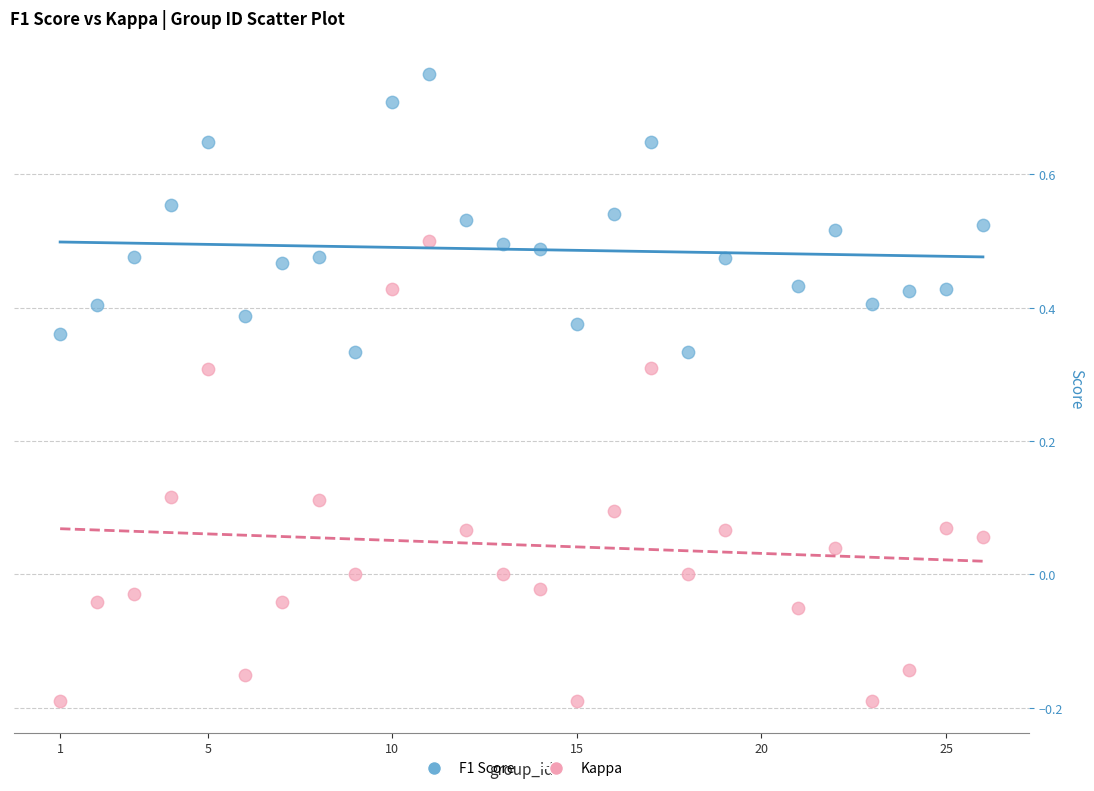

Across all data points, what is the range of X values (max minus min)?

25.0